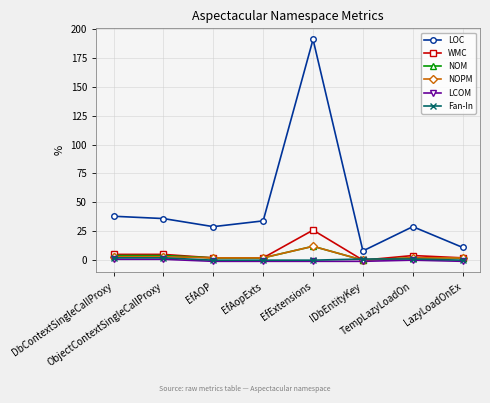

What is the difference between the maximum and minimum values in the Fan-In series?

2.0